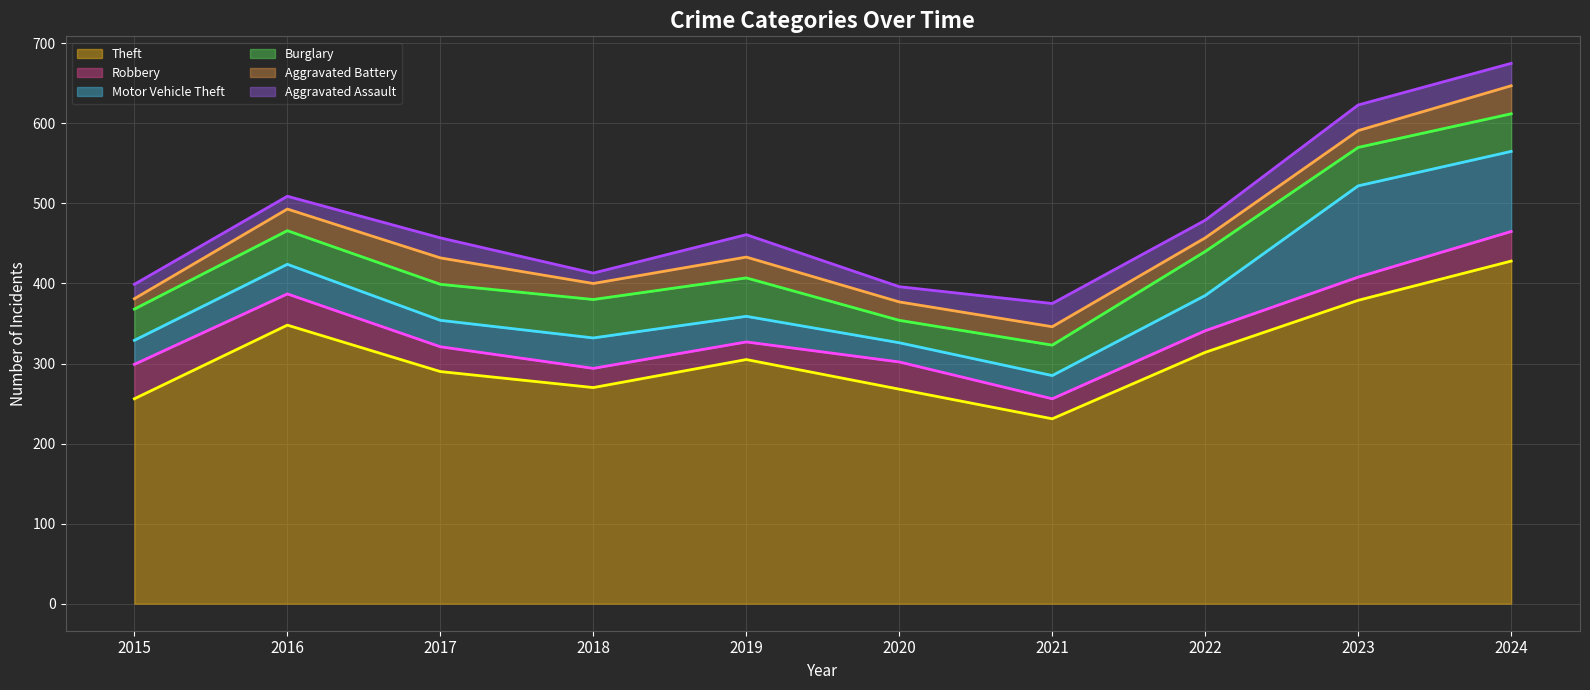

Reading right to left, extract all data points from this chart.

Theft: 428	379	314	231	268	305	270	290	348	256
Robbery: 37	29	27	25	34	22	24	31	39	43
Motor Vehicle Theft: 100	114	44	29	24	32	38	33	37	30
Burglary: 47	48	55	38	28	48	48	45	42	39
Aggravated Battery: 35	21	17	23	23	26	20	33	27	13
Aggravated Assault: 28	32	22	29	19	28	13	25	16	18